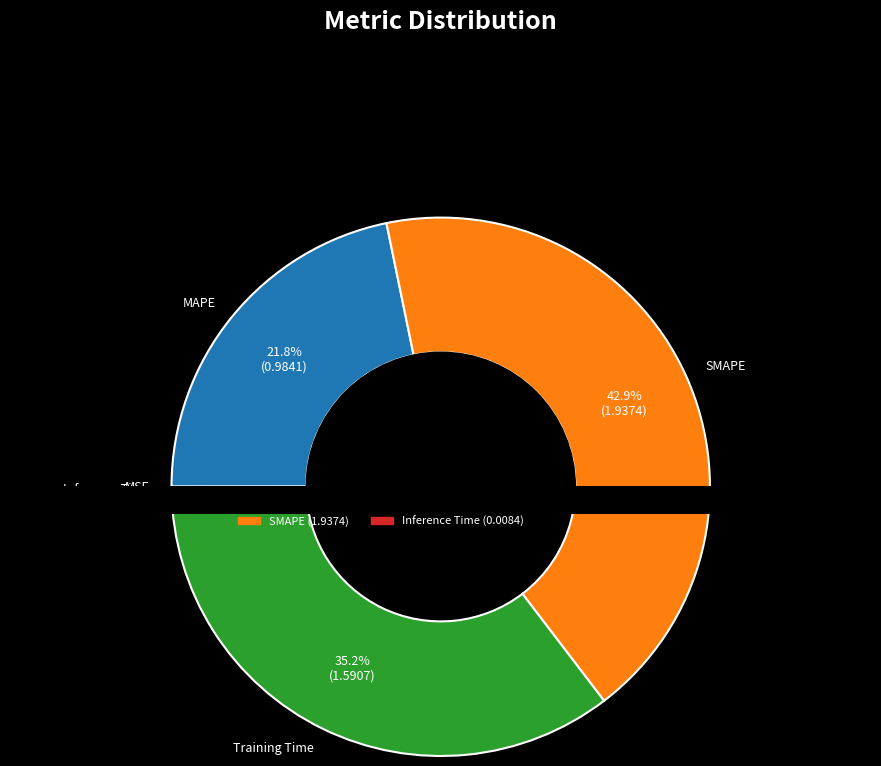

To the nearest percent, what portion does Training Time represent?

35%